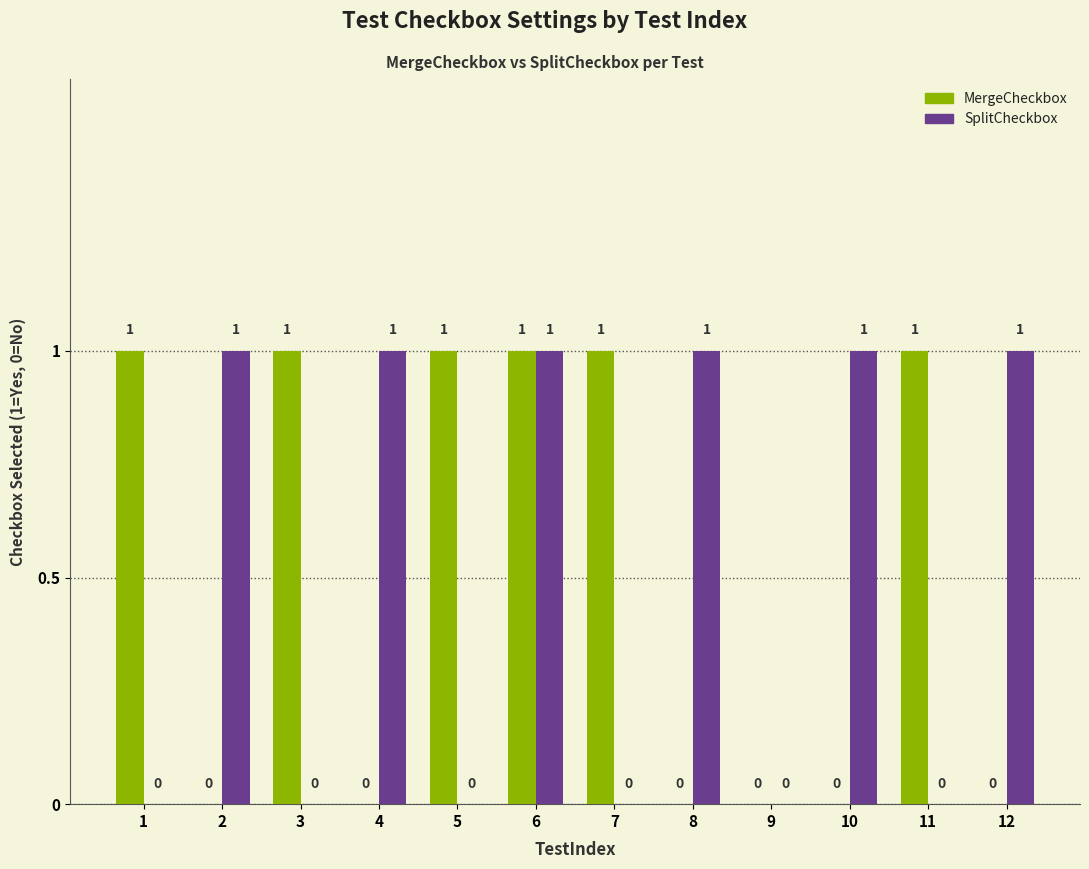

Is the value of SplitCheckbox at 7 greater than the value of MergeCheckbox at 7?

No